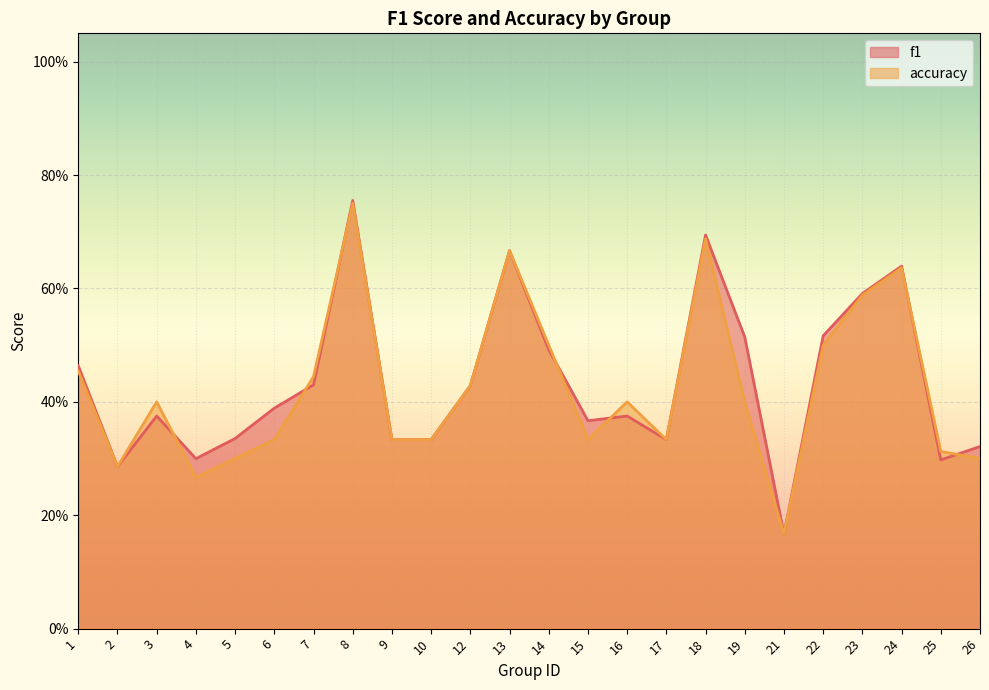

Does the chart display data point markers on the line(s)?

No